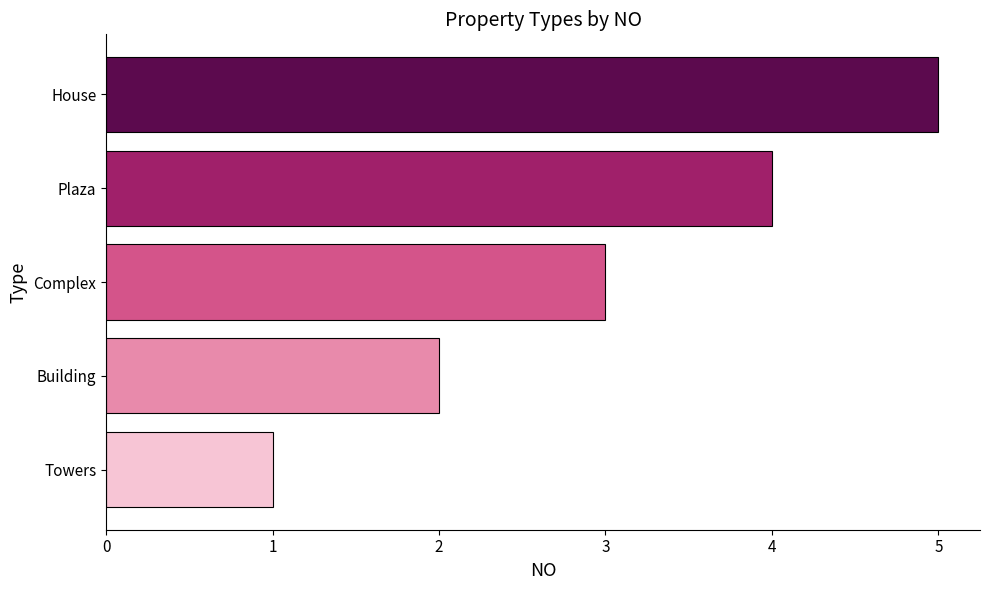

What is the average value?

3